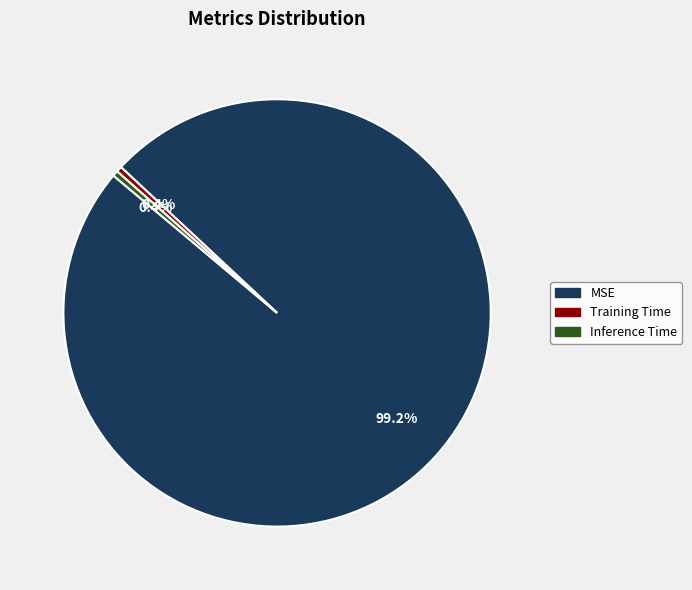

The MSE slice represents 99% of the pie. True or false?

True